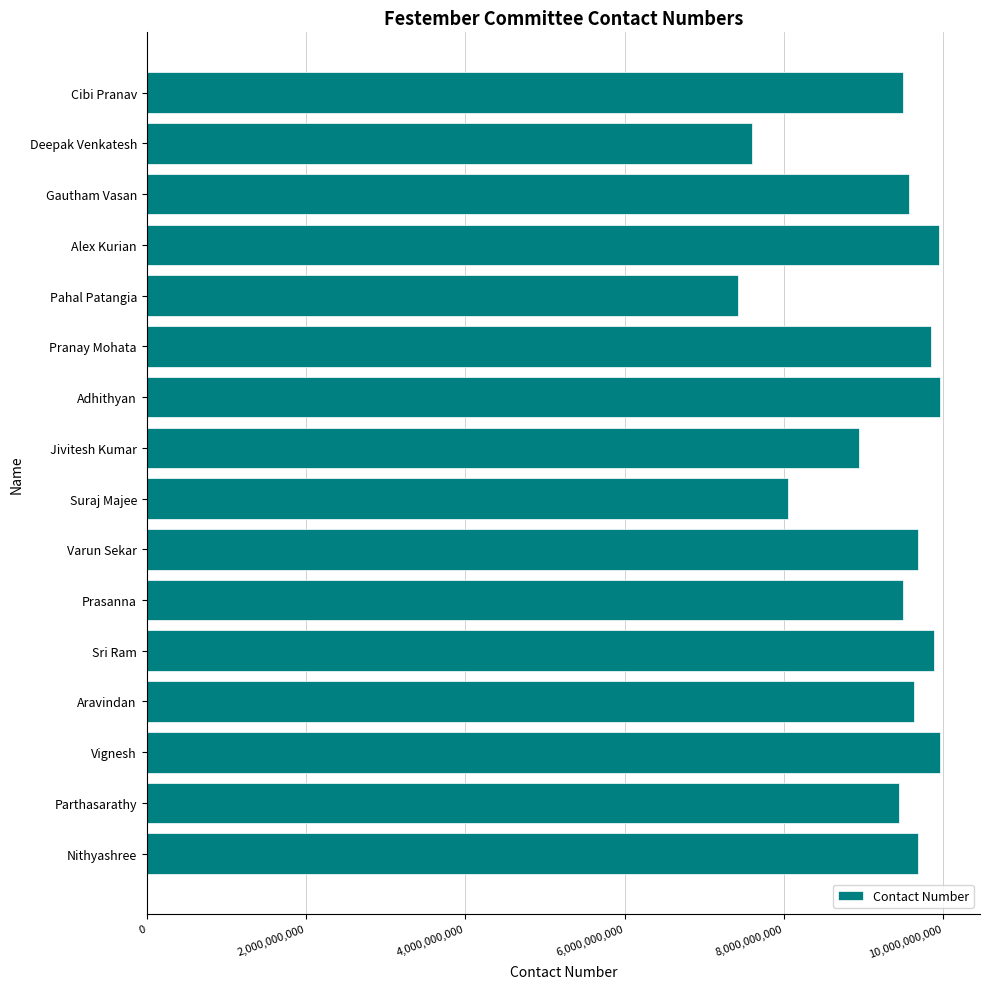

What is the change in value from Cibi Pranav to Suraj Majee?

-1431422667